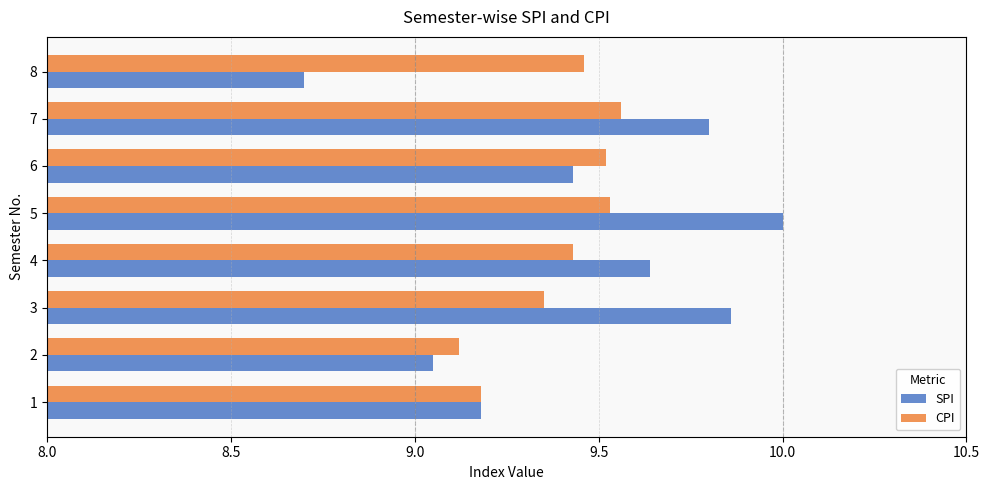

Between 2 and 1, which is larger?

1